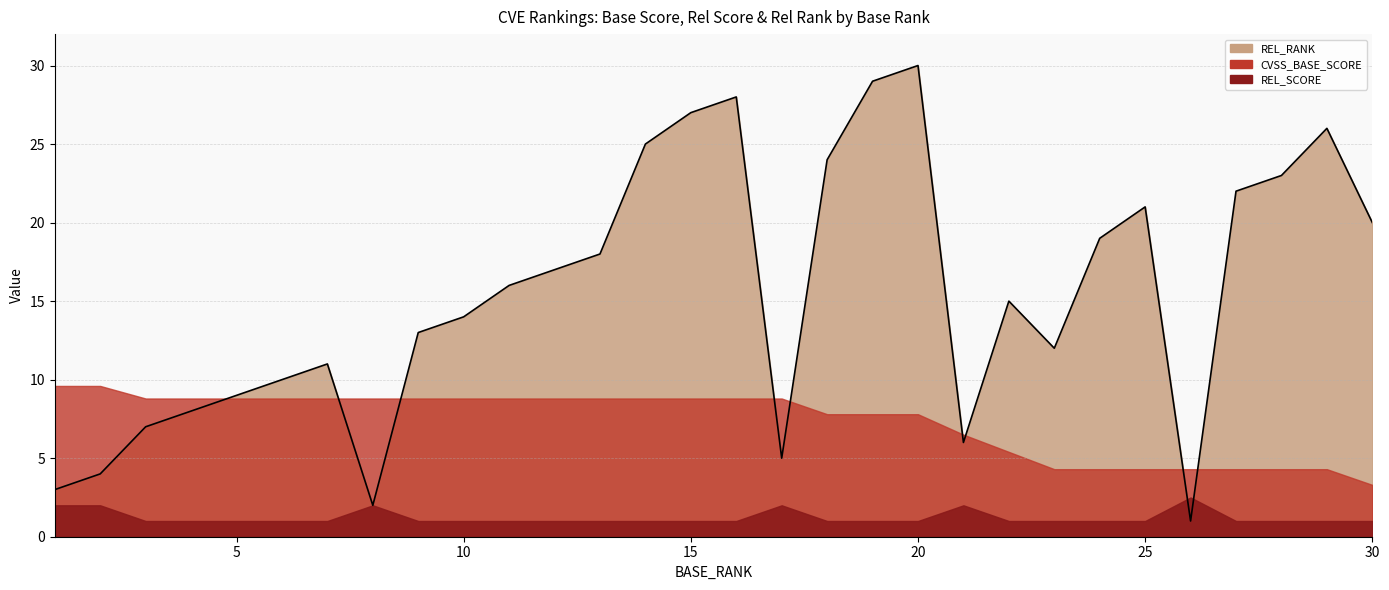

How many series are shown in this chart?

3